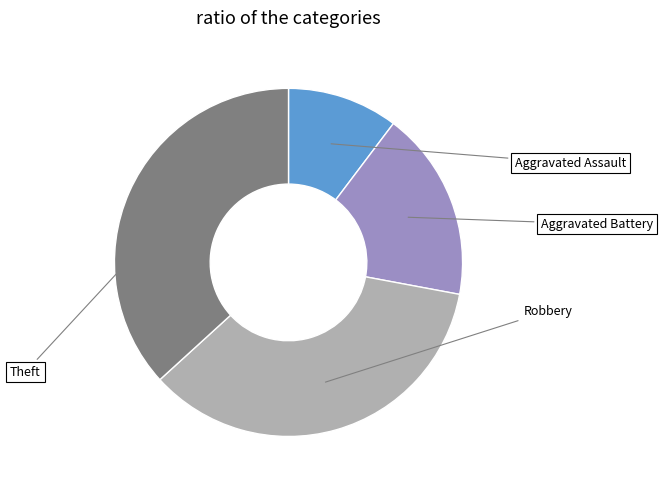

The Aggravated Battery slice represents 18% of the pie. True or false?

True